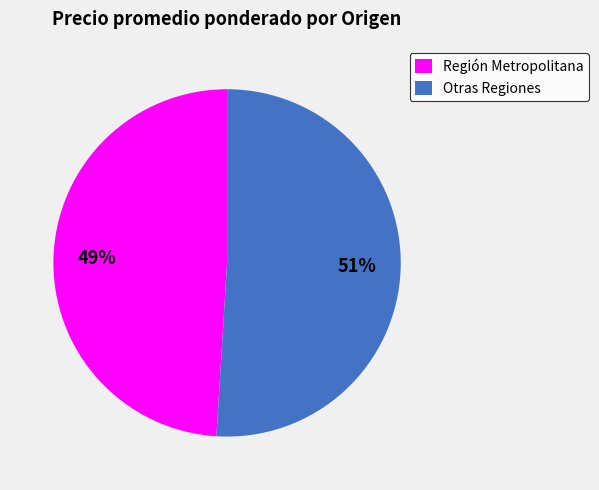

What percentage is the Región Metropolitana slice, to the nearest percent?

49%